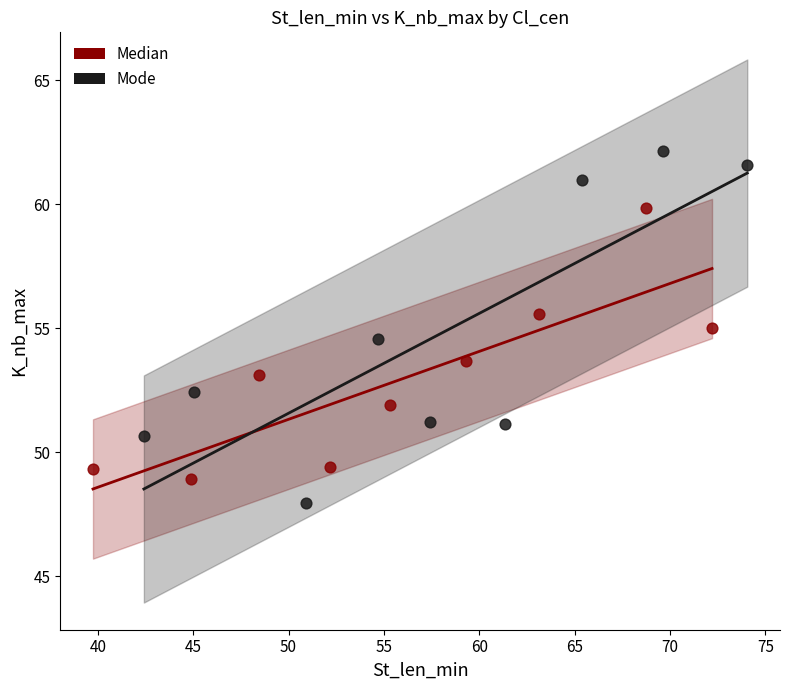

Which series reaches the minimum Y coordinate?

Mode